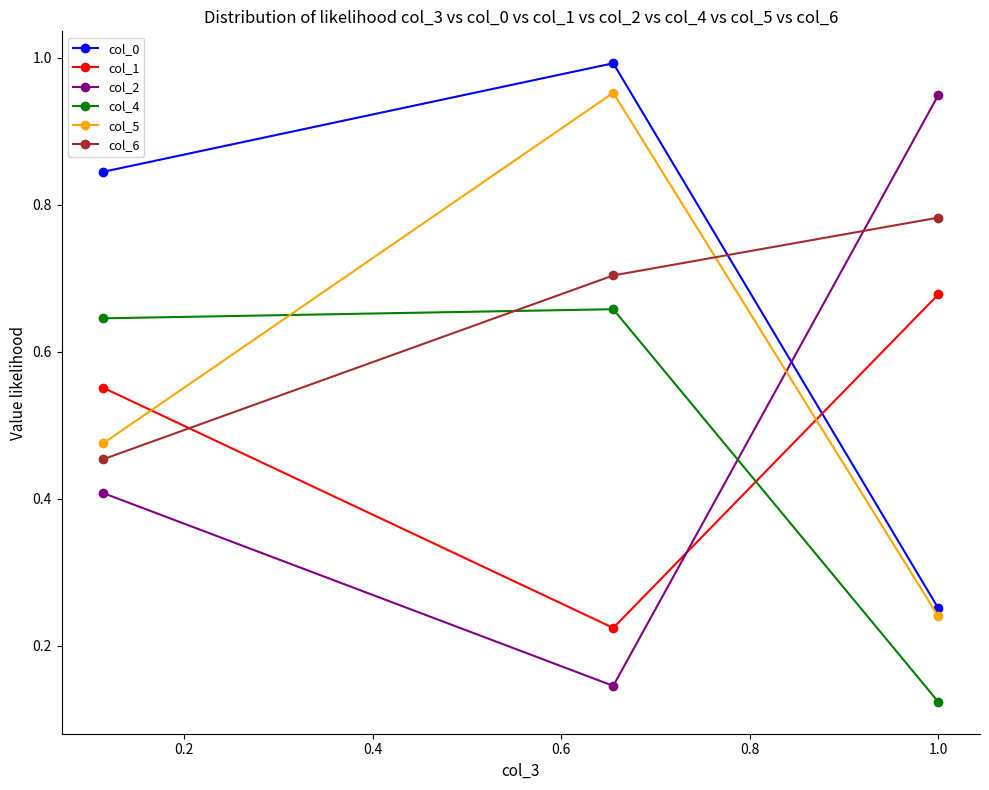

At how many categories does at least one series exceed 0?

3